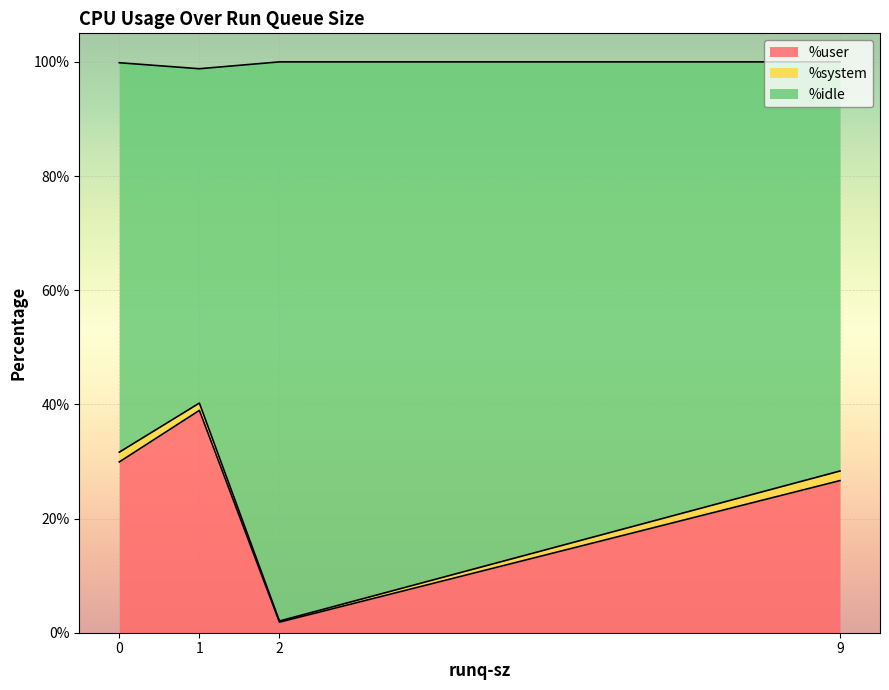

At which category does the chart reach its minimum across all series?

2